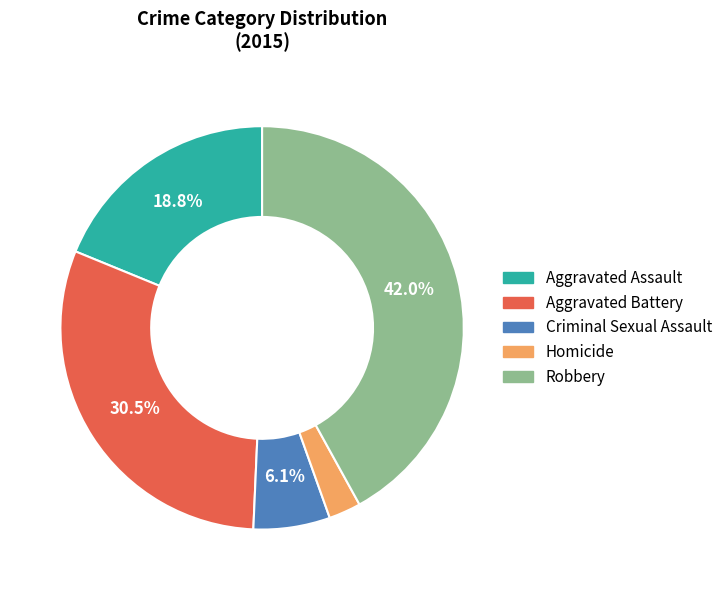

Is Aggravated Assault the majority of the pie?

No